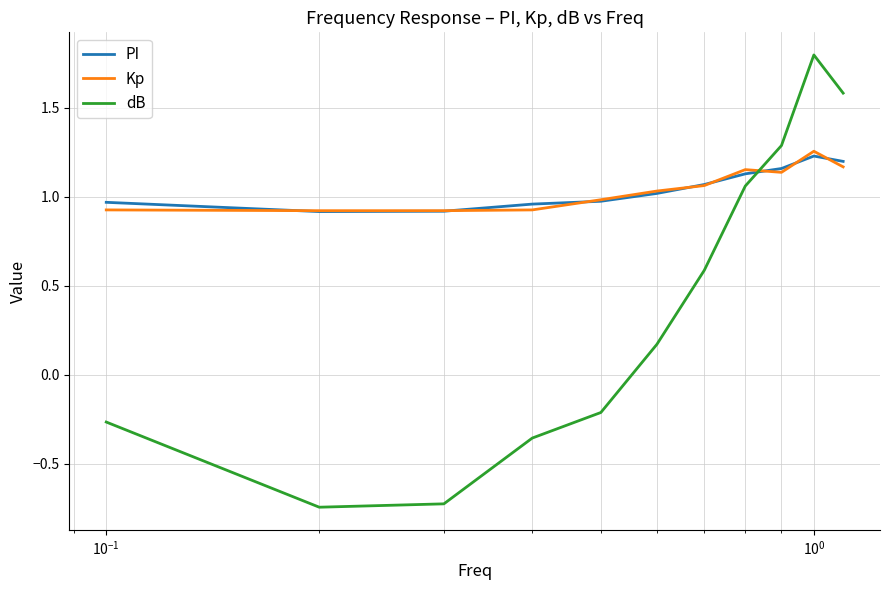

Does the chart display data point markers on the line(s)?

No